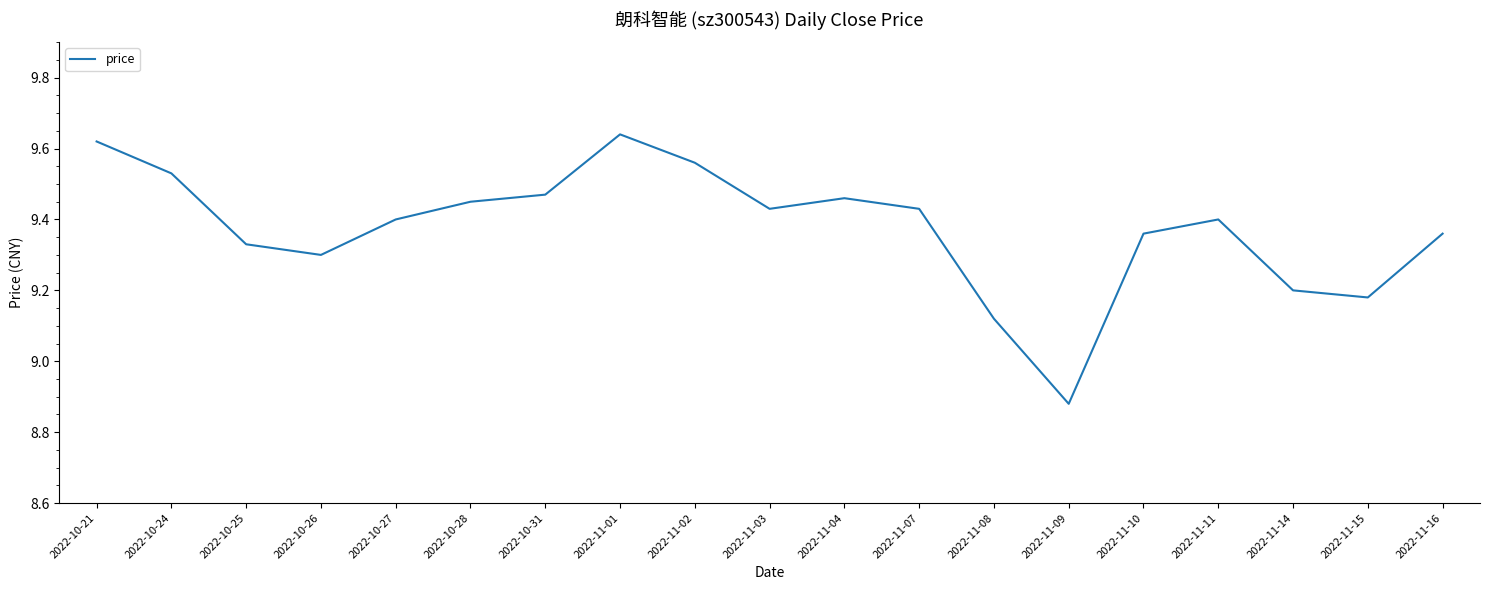

At which label does the data first exceed 9?

2022-10-21